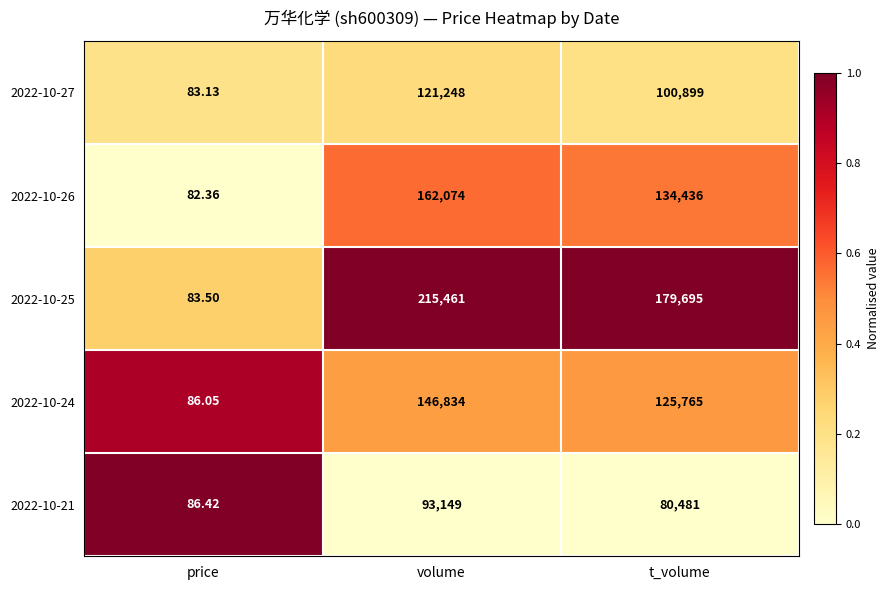

Which category has the lowest value in the 2022-10-27 series?

price